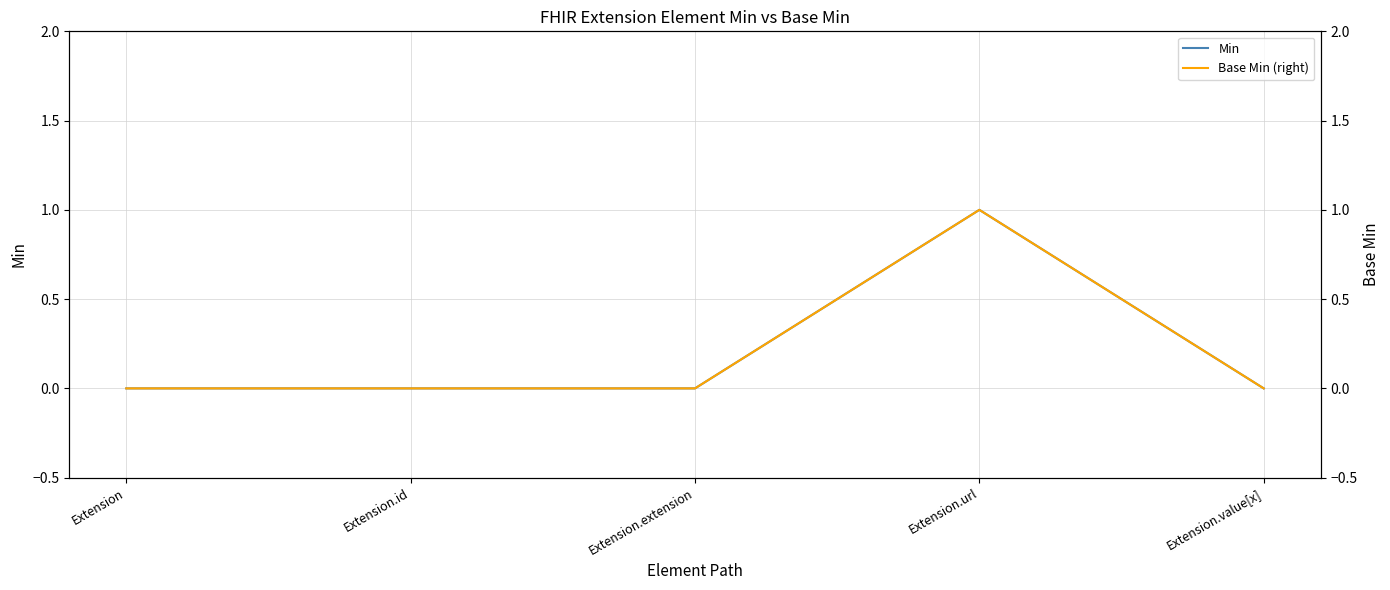

True or false: Base Min (right) and Min cross at least once.

False